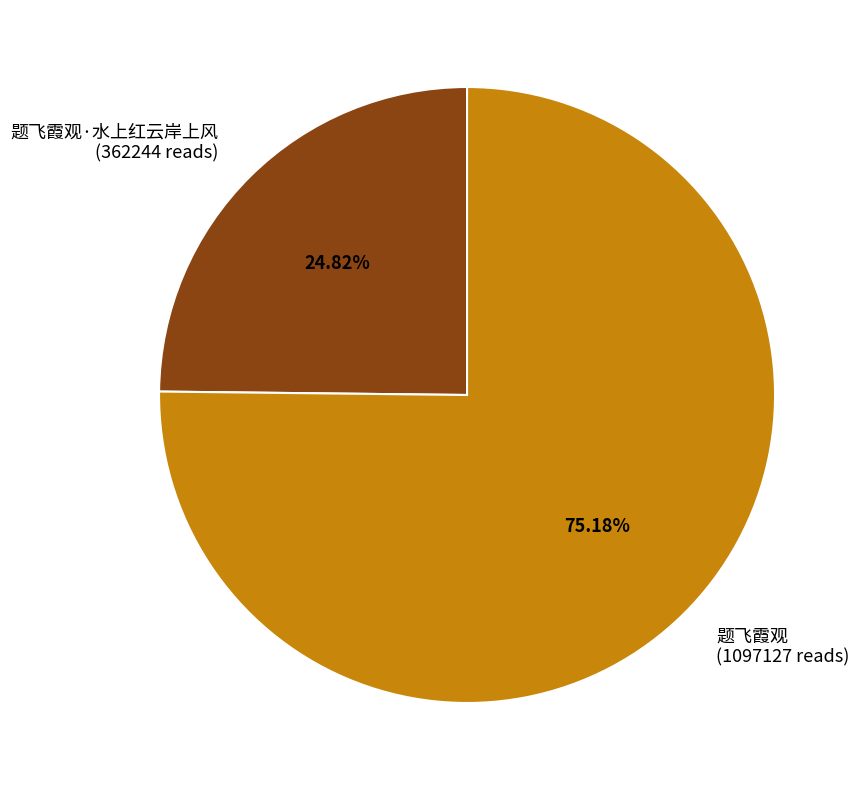

Do 题飞霞观·水上红云岸上风 (362244 reads) and 题飞霞观 (1097127 reads) together represent more than half of the pie?

Yes